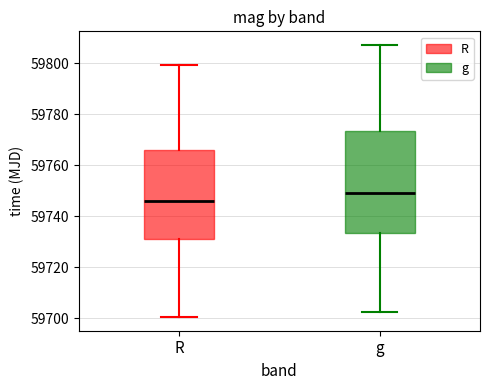

Reading left to right, read every box against the y-axis: the position of its median line, the range the box covers, and the ends of its whiskers. The values are not printed on the chart, so give them approximately, as read against the axis.

R: median 59746, box 59732 to 59766, whiskers 59700 to 59800
g: median 59750, box 59734 to 59774, whiskers 59702 to 59808